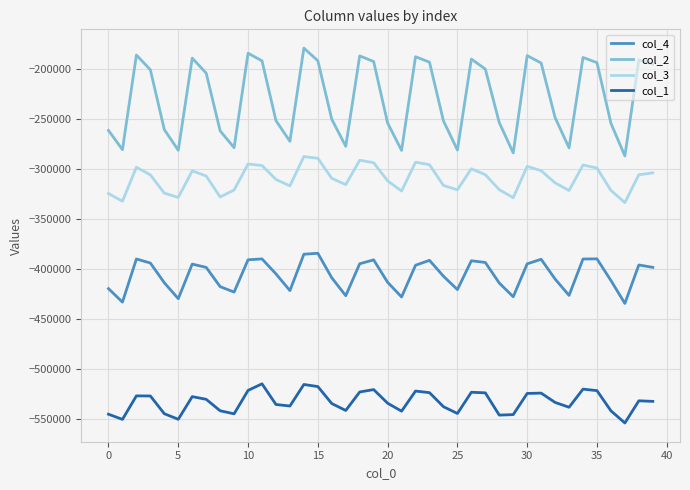

True or false: col_1 and col_2 intersect in this chart.

False